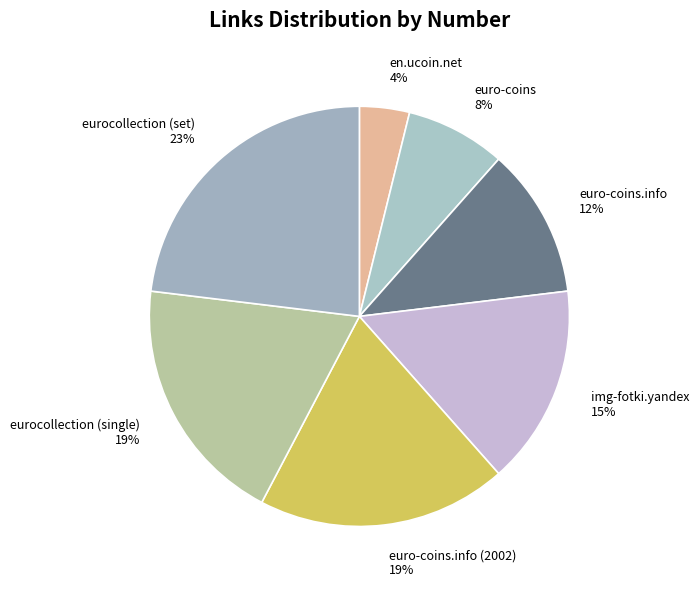

How many slices are in this pie chart?

7